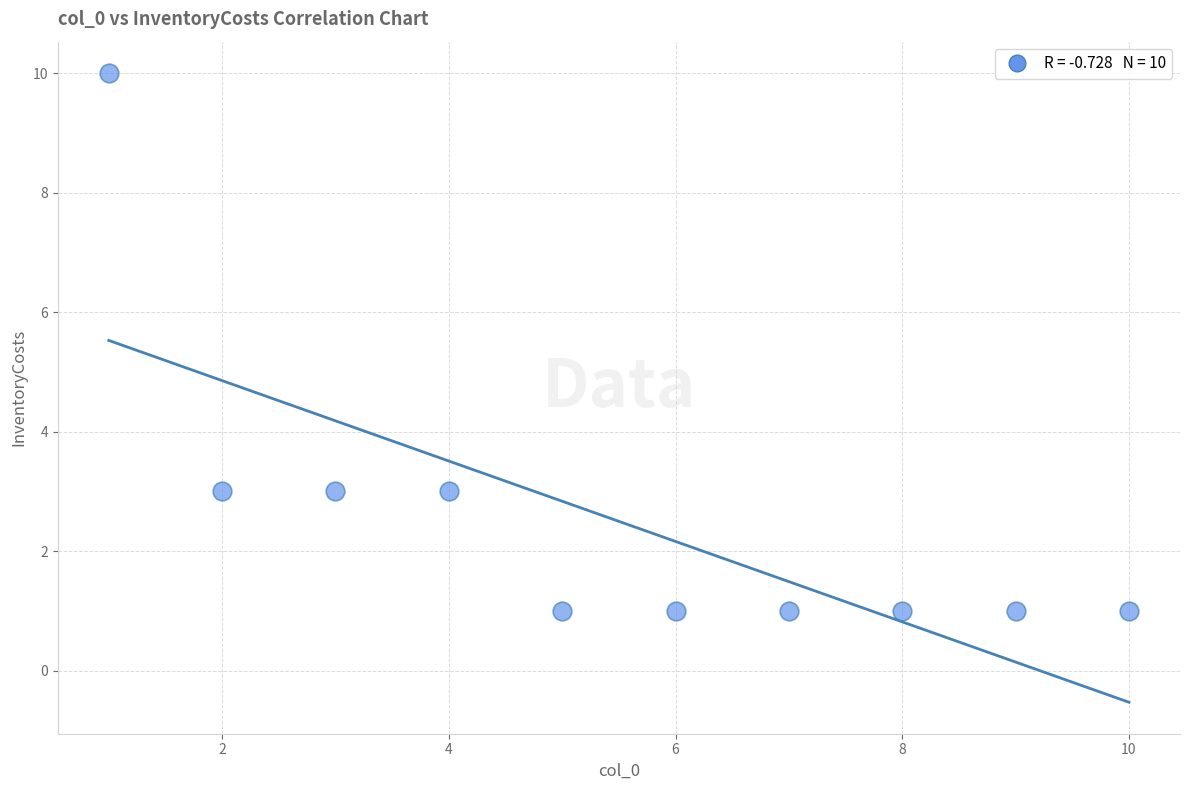

What is the average X value?

6